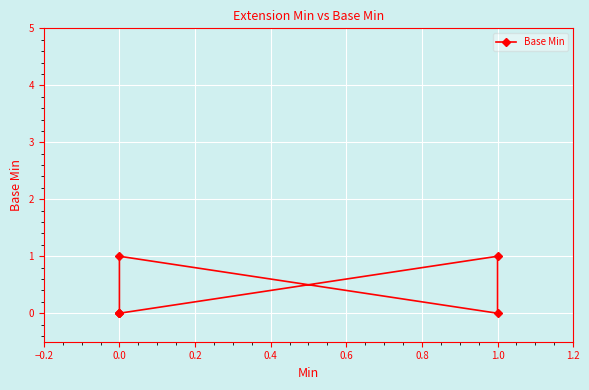

How many values are between 0 and 1?

6